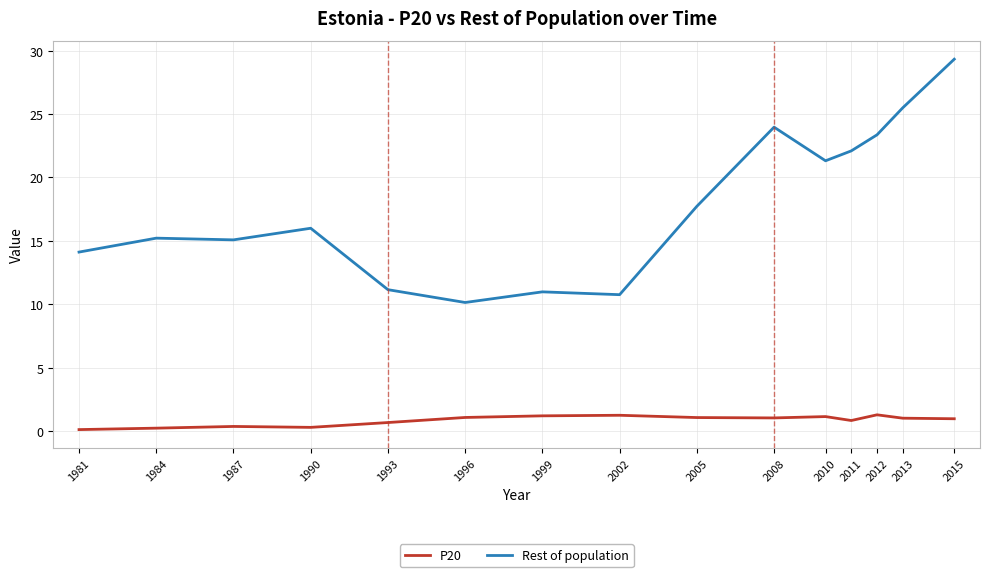

Rank the series by their maximum value, from lowest to highest.

P20, Rest of population